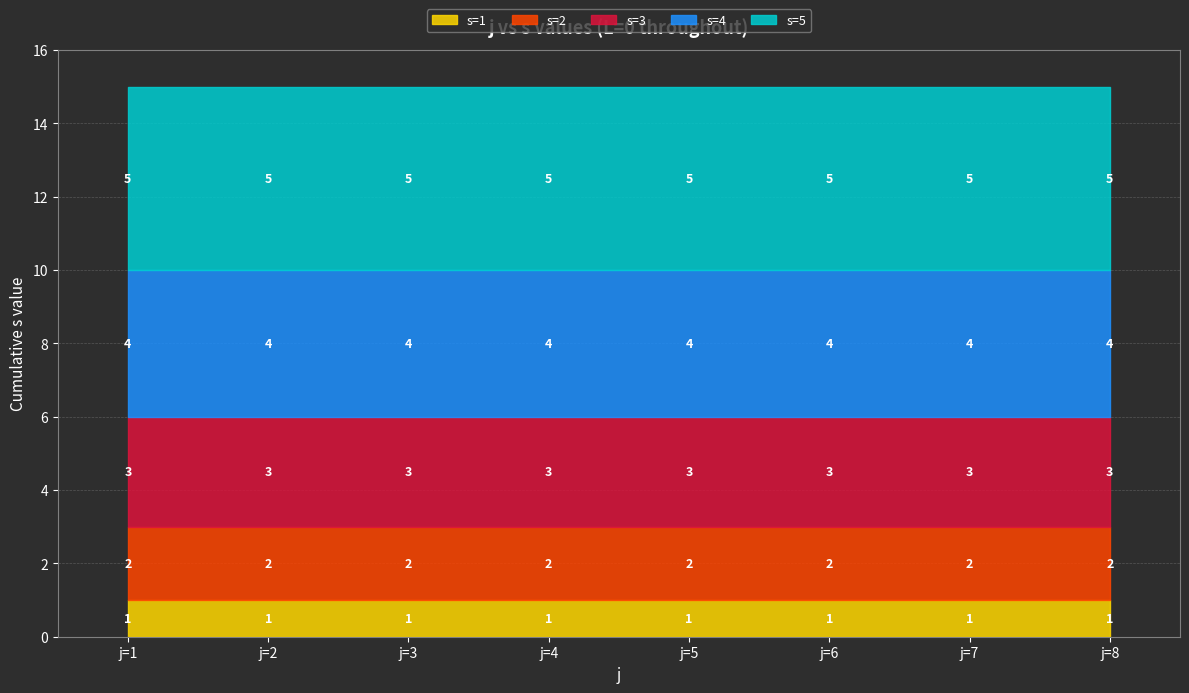

Is the value of s=1 at j=7 greater than the value of s=2 at j=3?

No